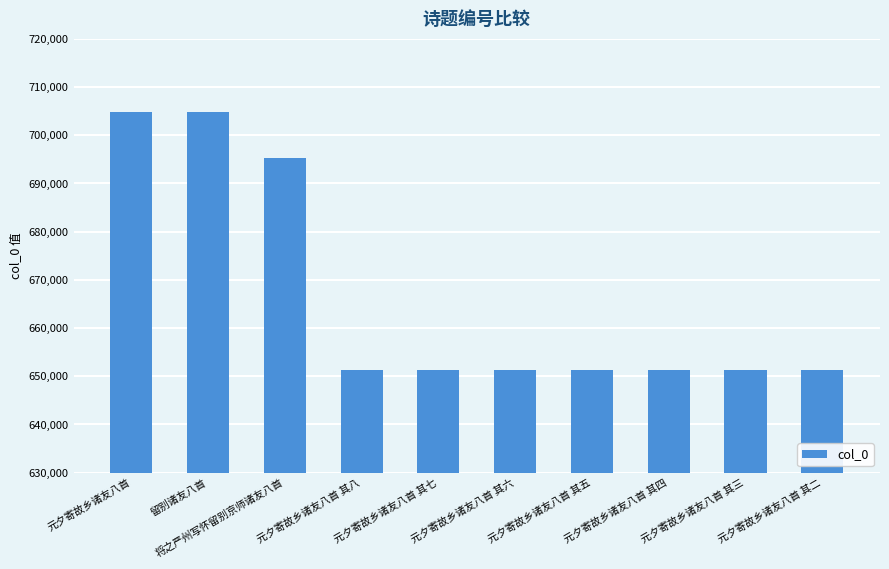

What is the value of the 1st bar from the left?

704786